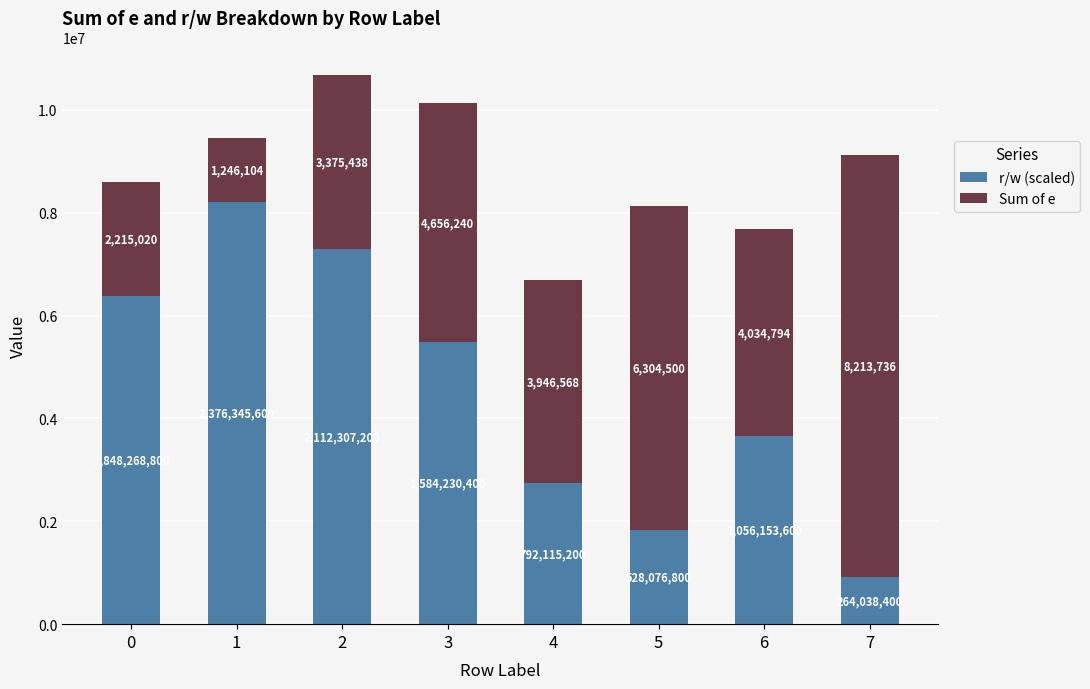

Rank the categories by r/w (scaled) value from highest to lowest.

1, 2, 0, 3, 6, 4, 5, 7